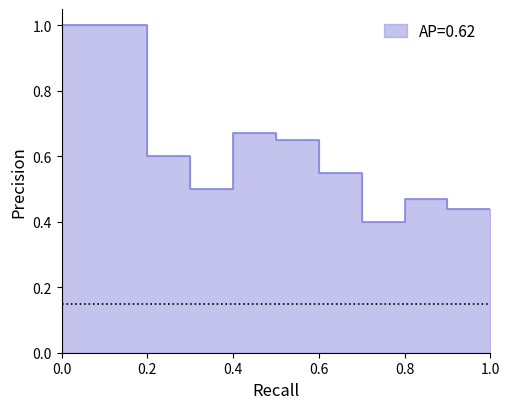

What is the average value?

0.6